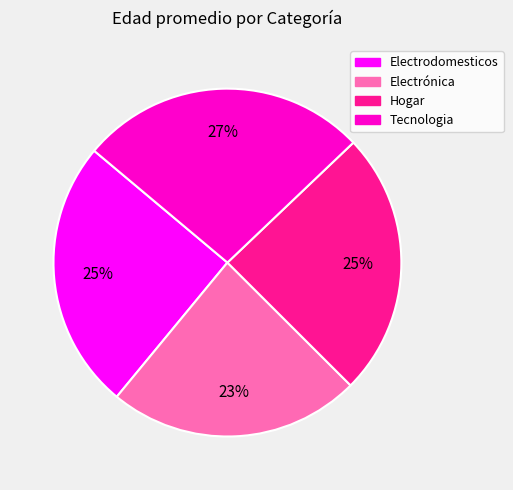

Does any single category account for the majority?

No